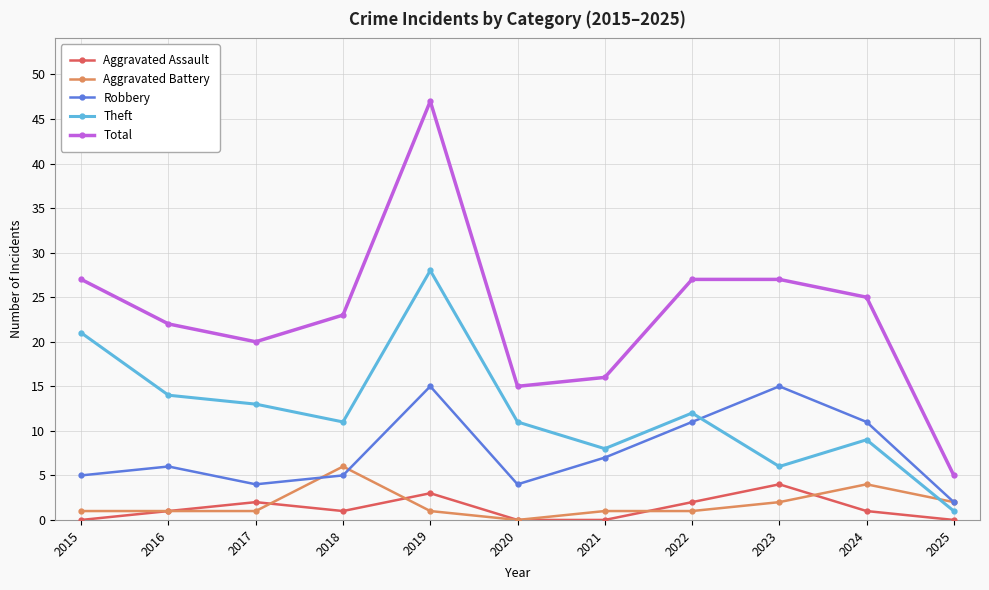

Which series has the widest spread of values?

Total